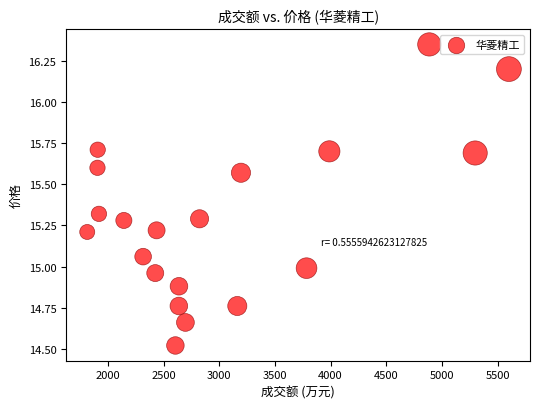

What is the range of X values (max minus min)?

3788.0